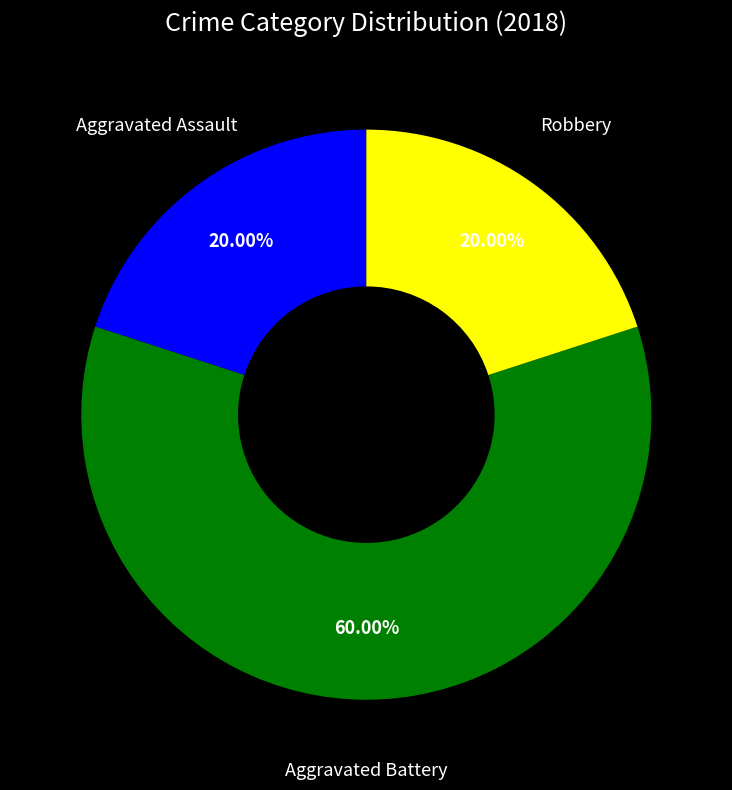

Does any single category account for the majority?

Yes